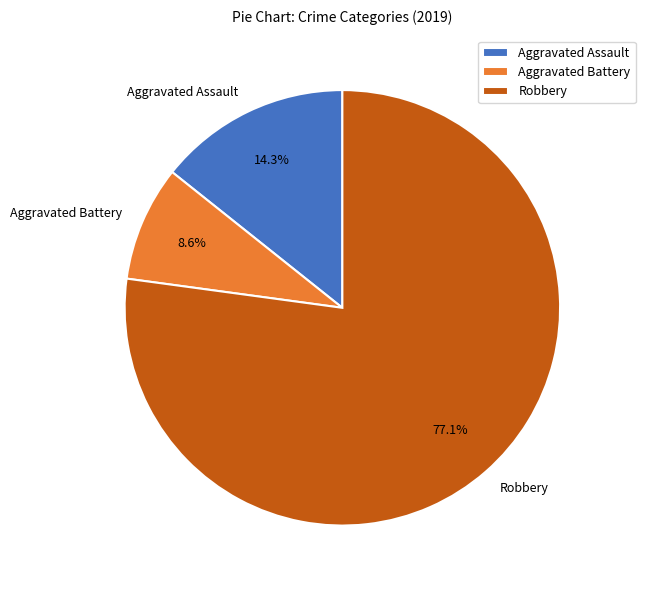

How many slices are in this pie chart?

3